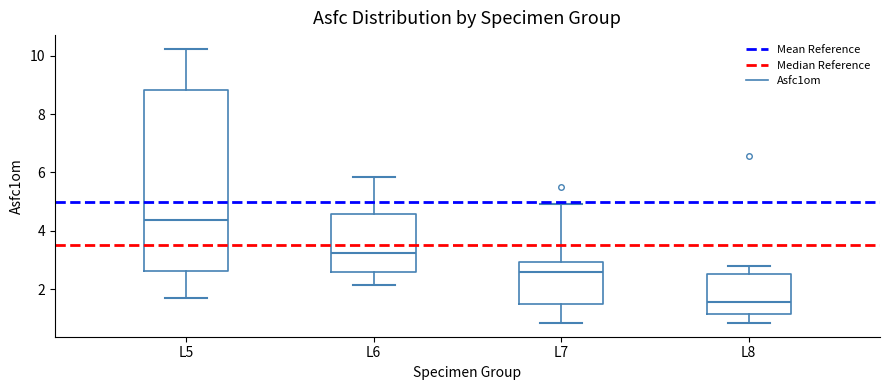

Reading left to right, transcribe this box plot: for each box, give where its median line is, the range the box spans, and where its two whiskers end, as read against the y-axis. The values are not printed on the chart, so give them approximately, as read against the axis.

L5: median 4.4, box 2.6 to 8.8, whiskers 1.6 to 10.2
L6: median 3.2, box 2.6 to 4.6, whiskers 2.2 to 5.8
L7: median 2.6, box 1.4 to 3.0, whiskers 0.8 to 5.0
L8: median 1.6, box 1.2 to 2.6, whiskers 0.8 to 2.8